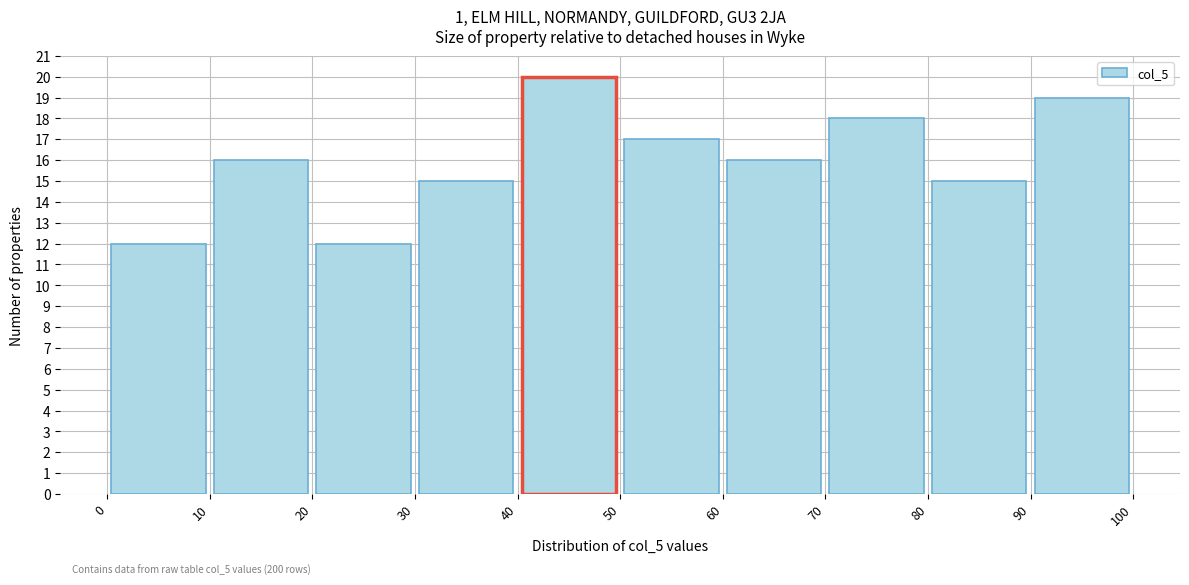

Which range on the x-axis has the tallest bar?

40 to 50